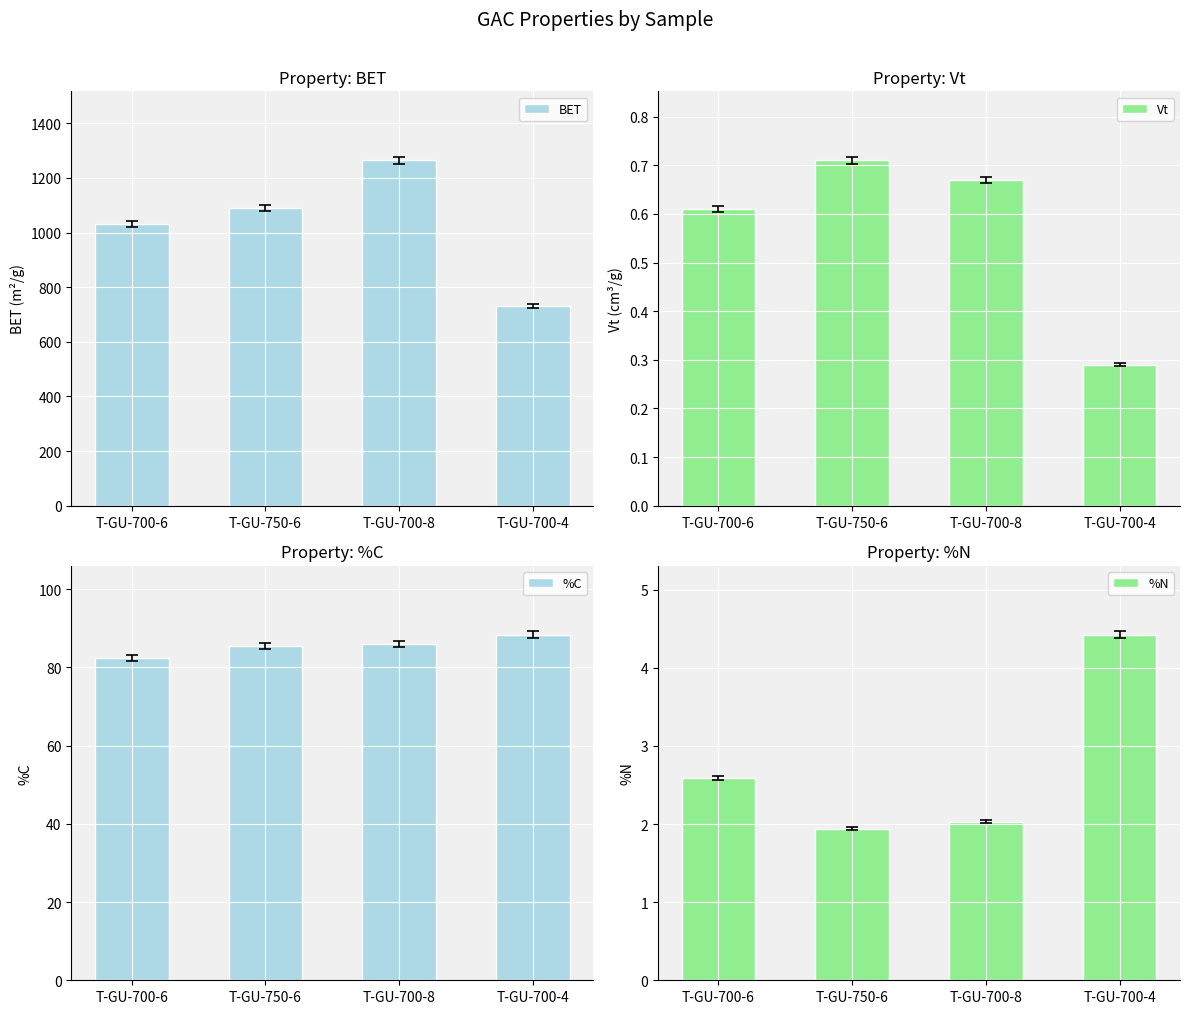

At which label does %C reach its minimum?

T-GU-700-6